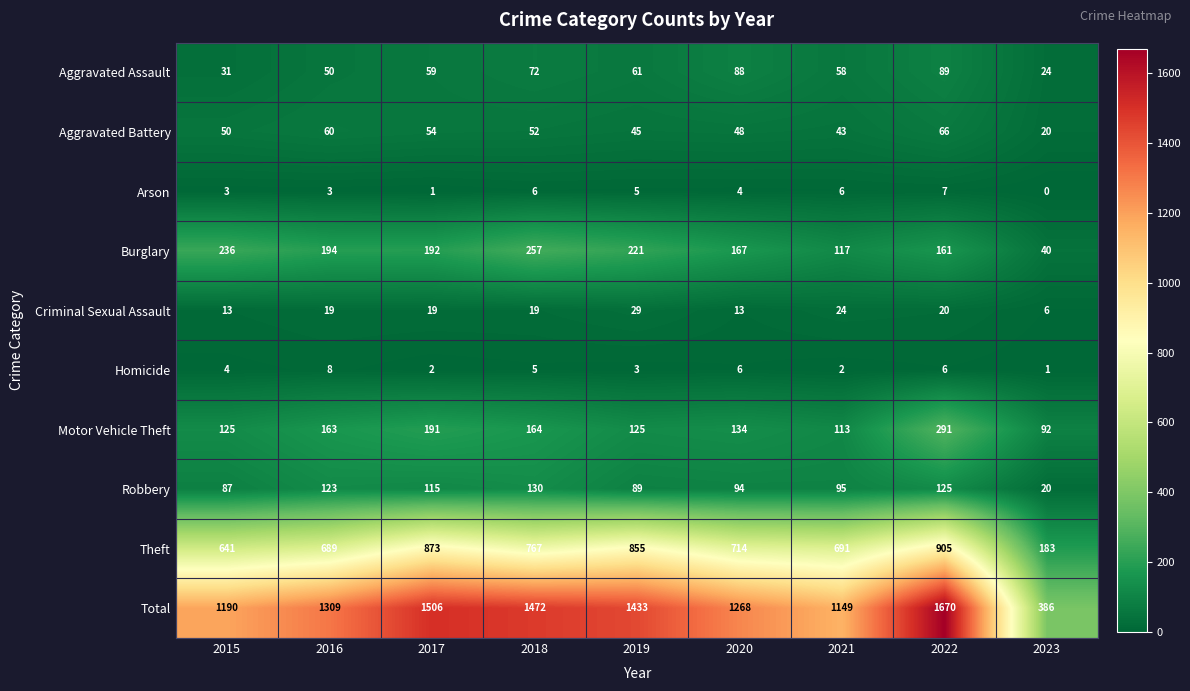

Which series has the largest total across all categories?

Total